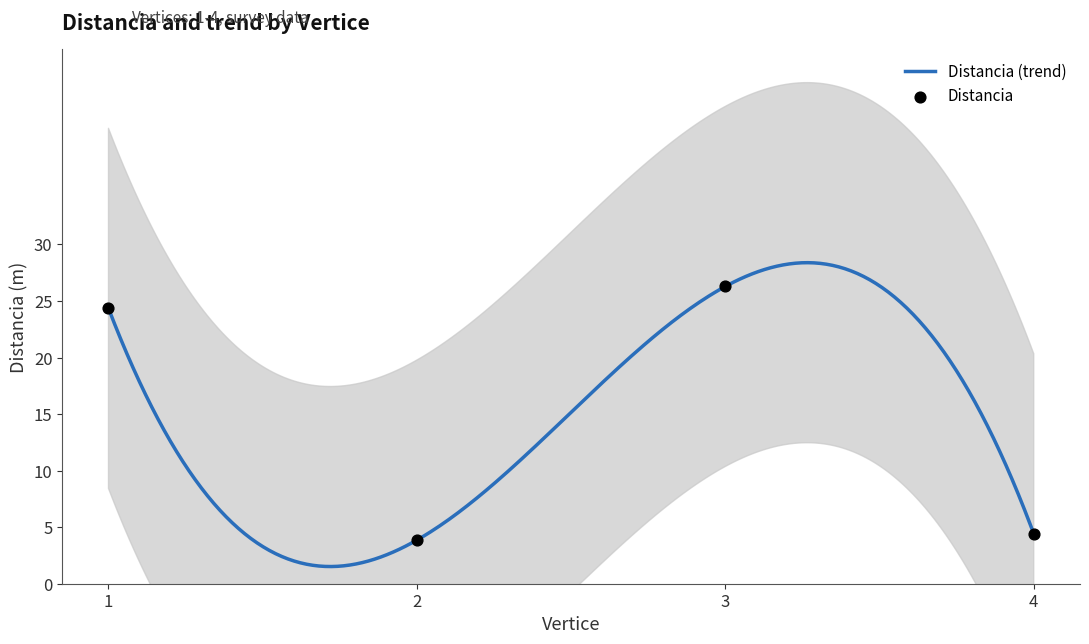

What is the ratio of the value at 3 to the value at 2?

6.8